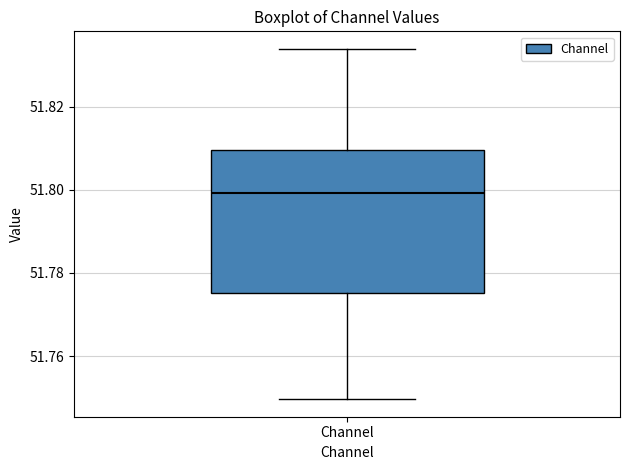

Transcribe this box plot: give where the median line is, the range the box spans, and where the two whiskers end, as read against the y-axis. The values are not printed on the chart, so give them approximately, as read against the axis.

median 51.800, box 51.776 to 51.810, whiskers 51.750 to 51.834